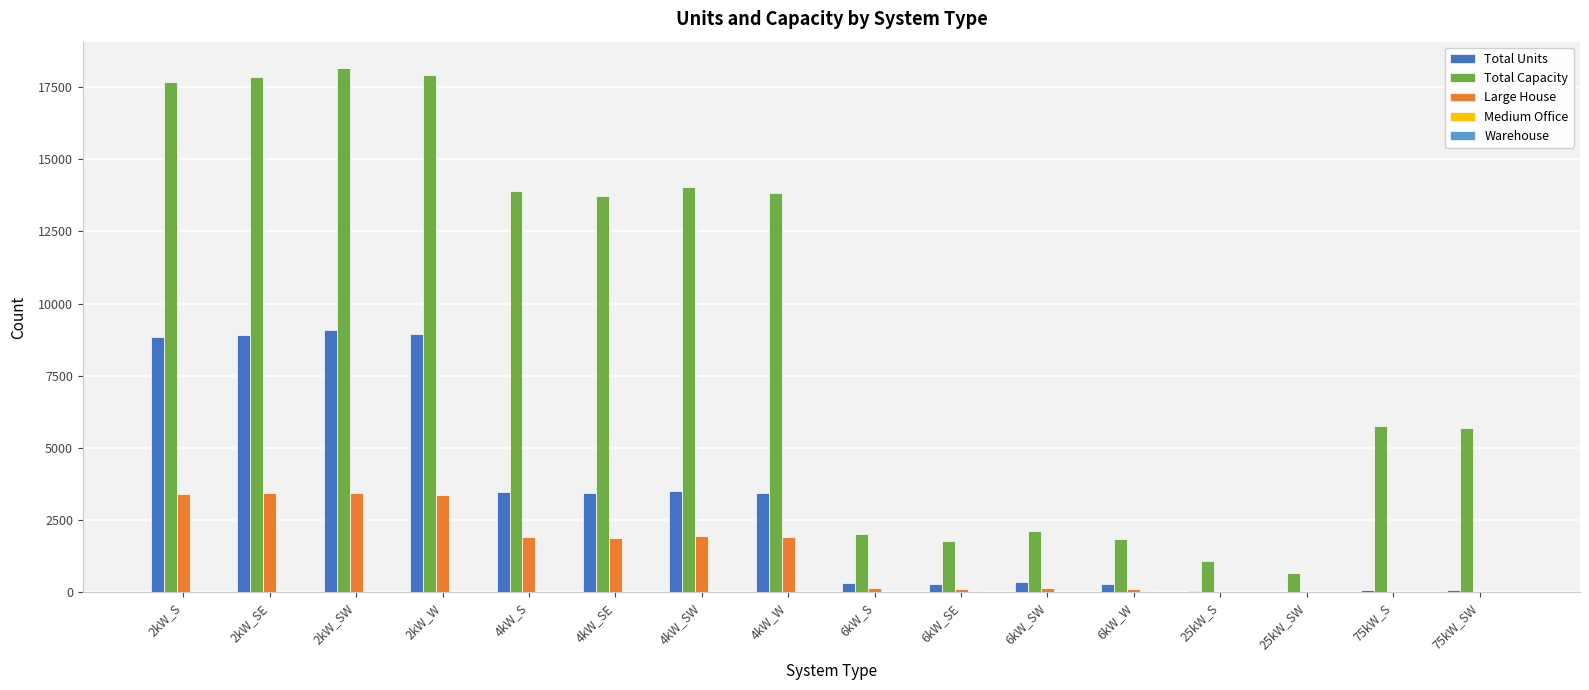

The value of Total Units at 2kW_W is 13596. True or false?

False